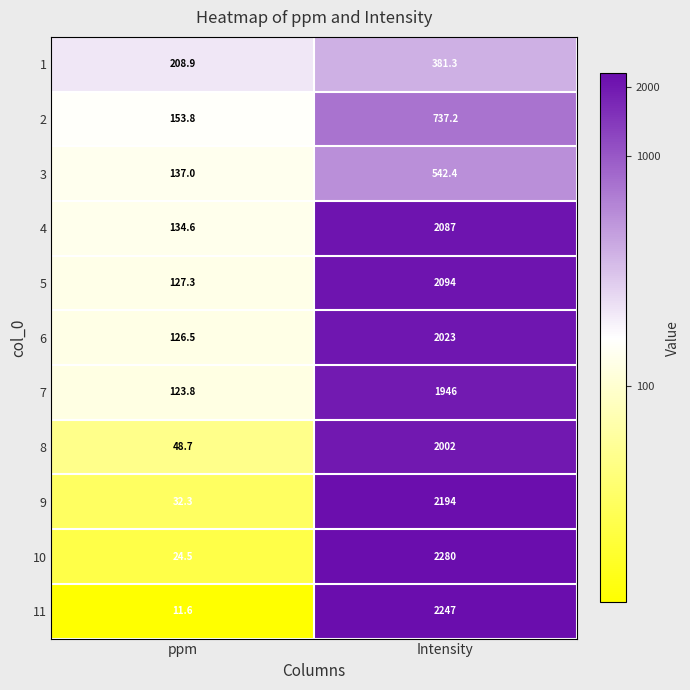

Is it true that 8 equals 12.7 at ppm?

False